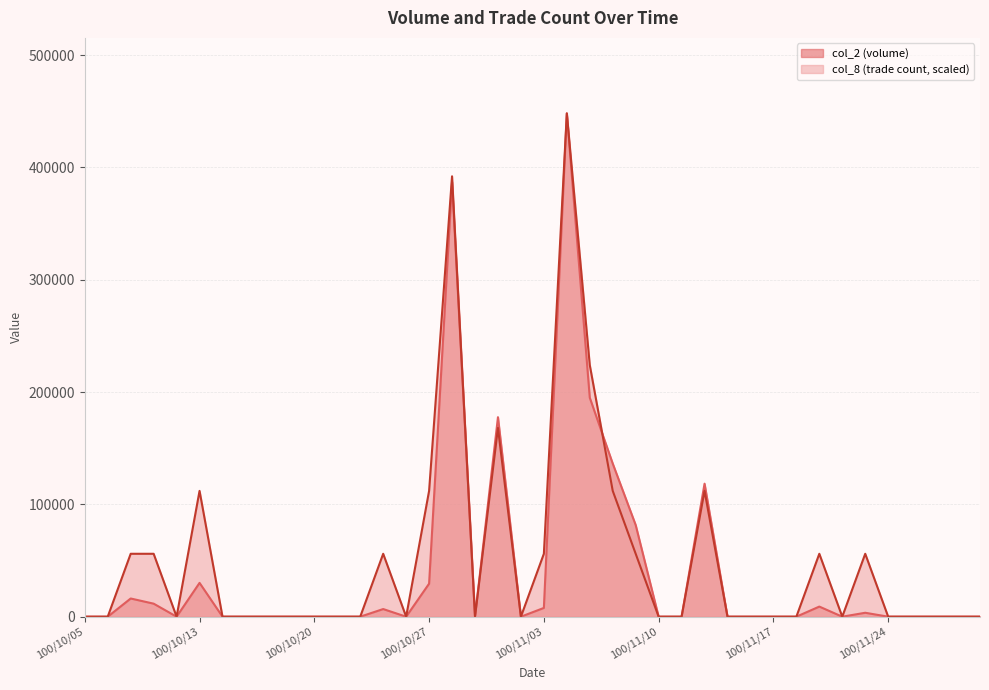

Which series has the widest spread of values?

col_2